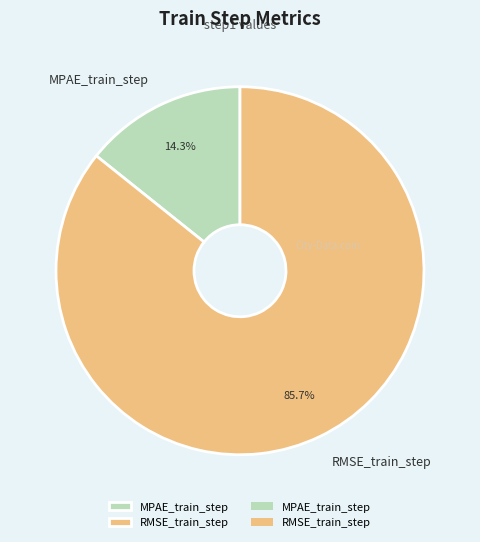

The RMSE_train_step slice represents 86% of the pie. True or false?

True